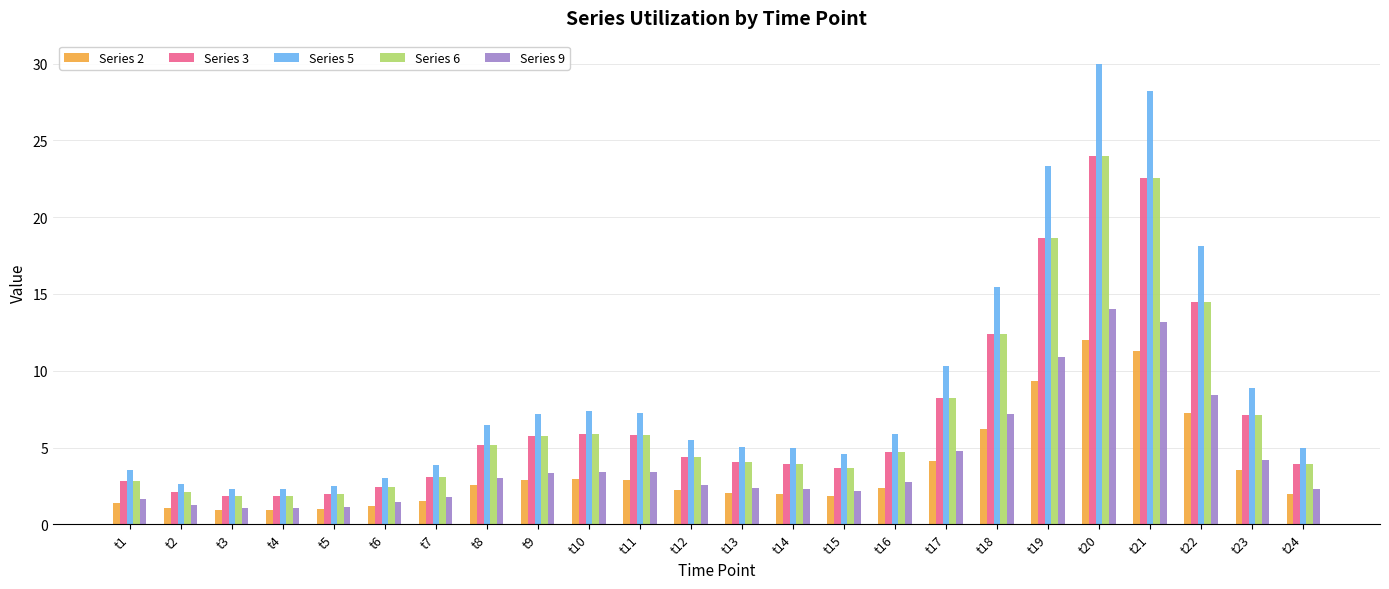

What is the minimum value for Series 6?

1.8